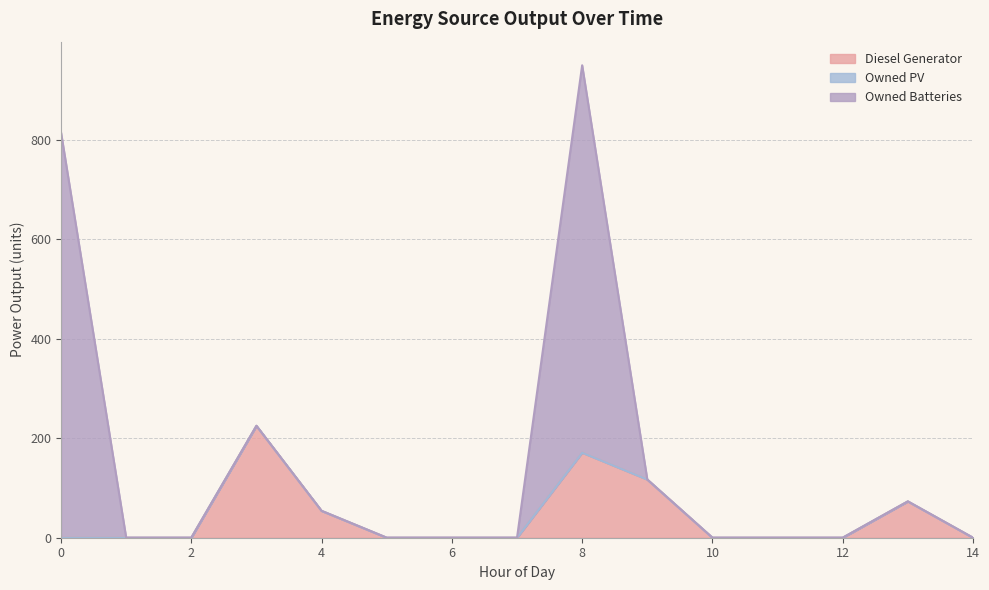

Is the value of Diesel Generator at 2 greater than the value of Owned Batteries at 12?

No